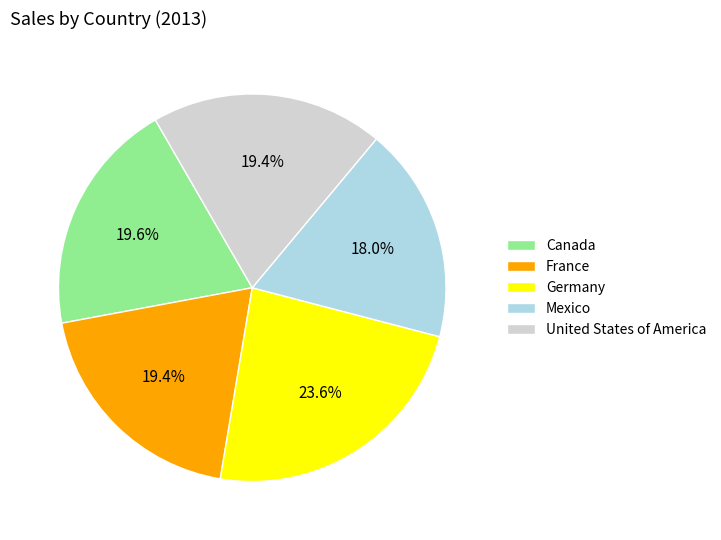

To the nearest percent, what percentage of the pie is Canada?

20%